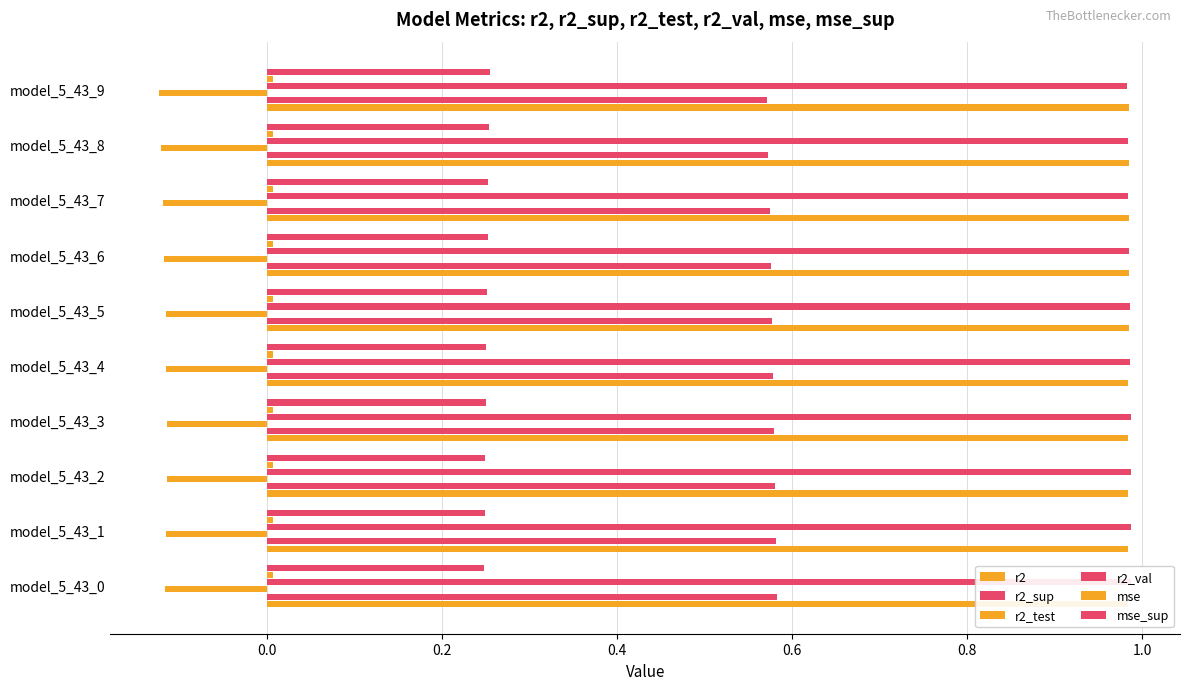

At how many categories does at least one series exceed 0?

10